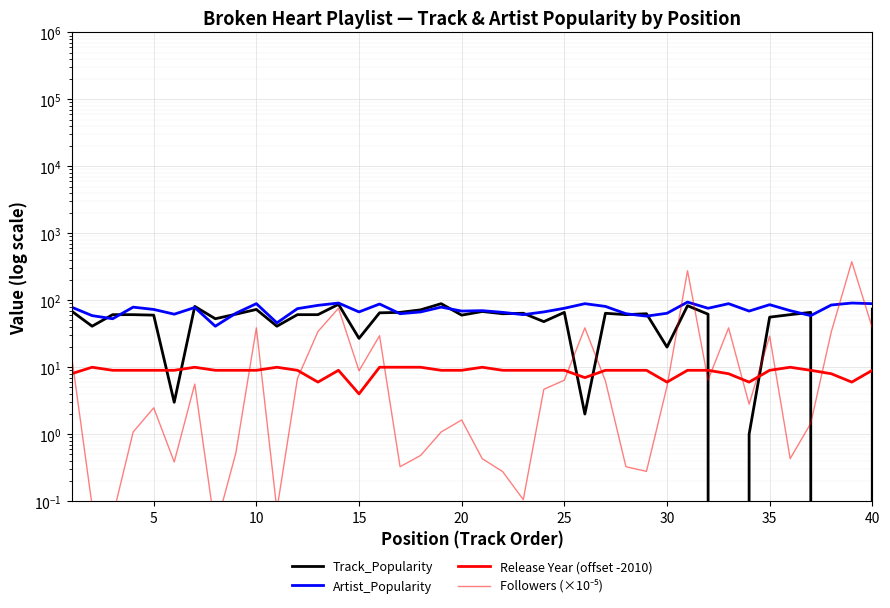

What is the value of the Artist_Popularity point at the 26th from the left?

62.0